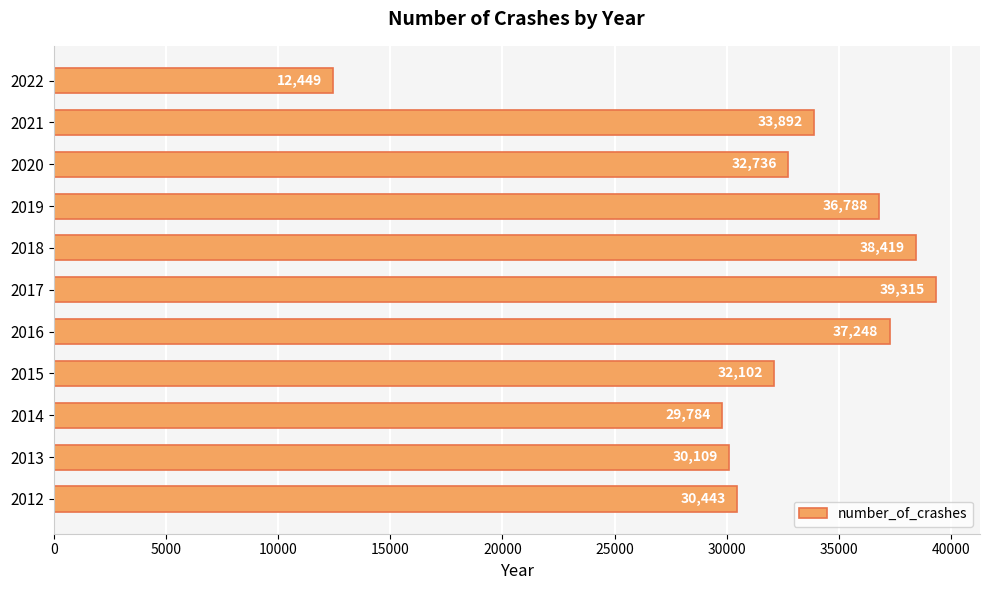

How many data points does each series have?

11